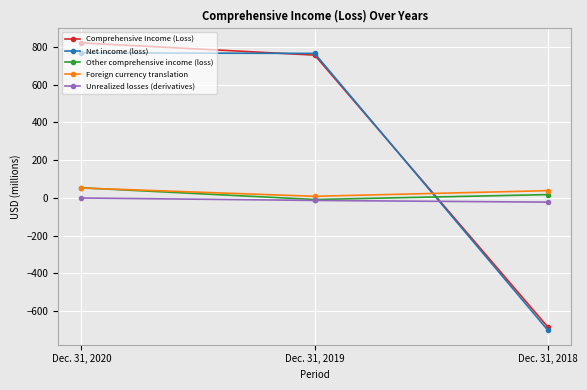

Which series changed the most between Dec. 31, 2019 and Dec. 31, 2018?

Net income (loss)